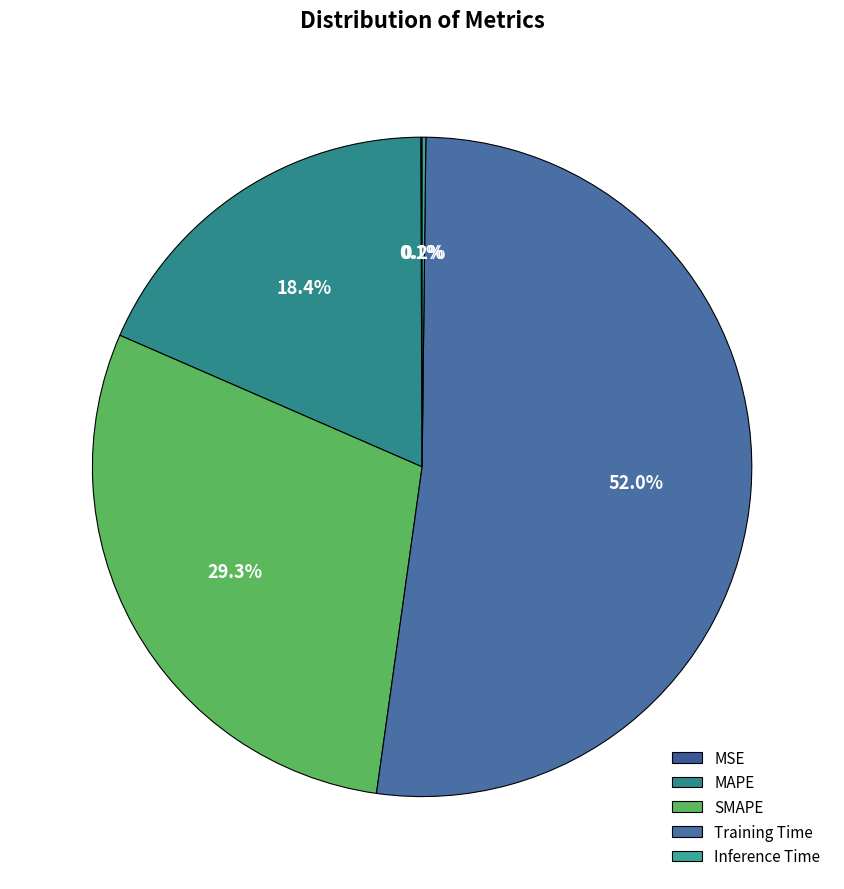

To the nearest percent, what is the difference between the Training Time and Inference Time slice percentages?

52%